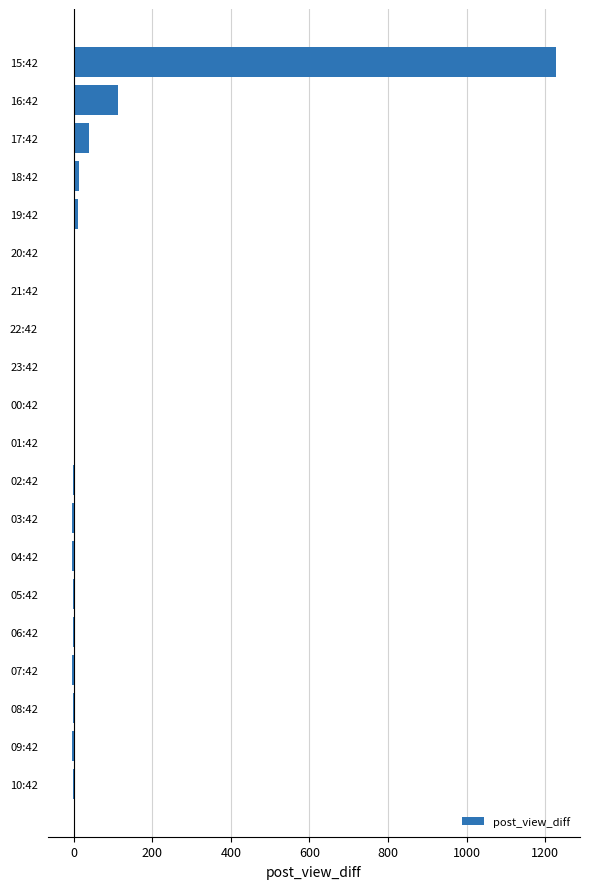

Which category has the highest value across all series?

15:42